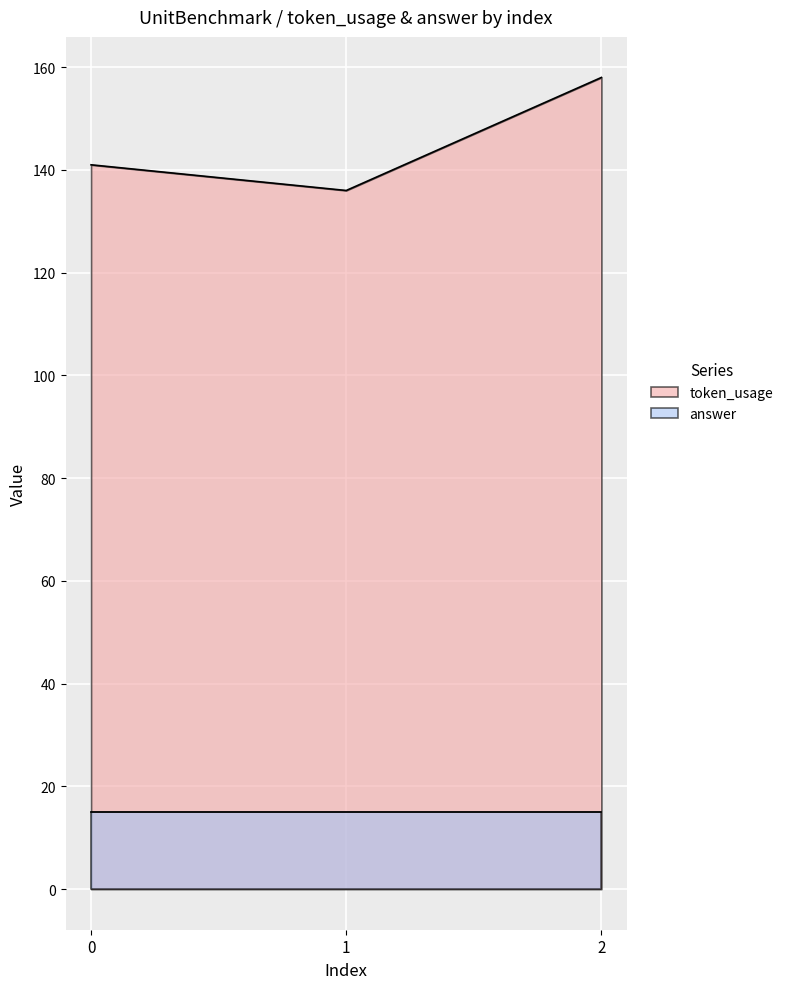

The chart shows a value of 49 at 0. True or false?

False